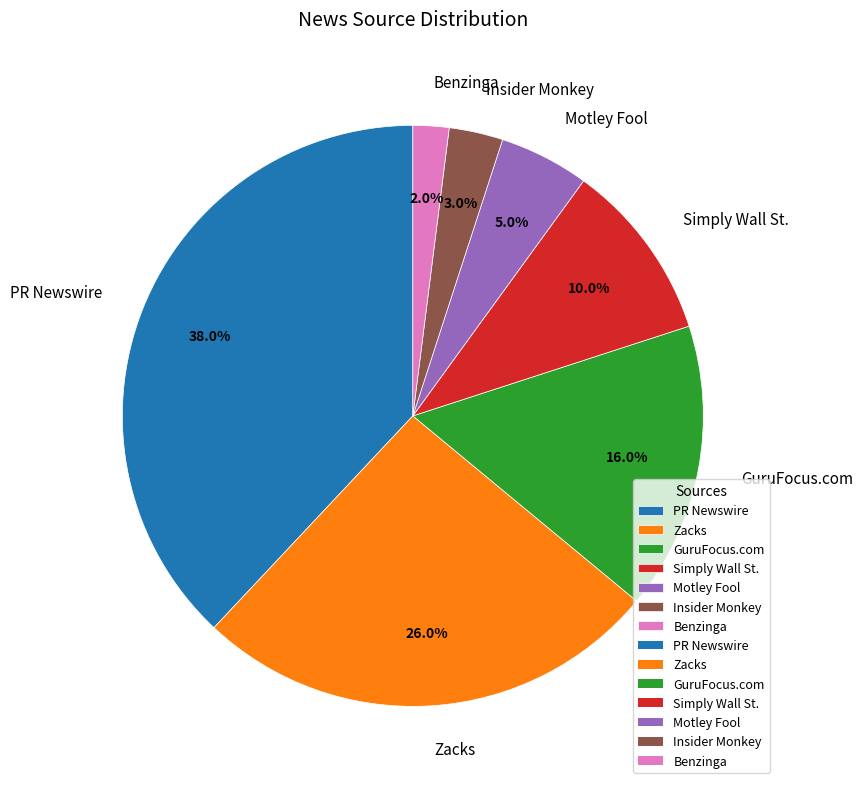

Is it true that PR Newswire is 53% of the pie?

False